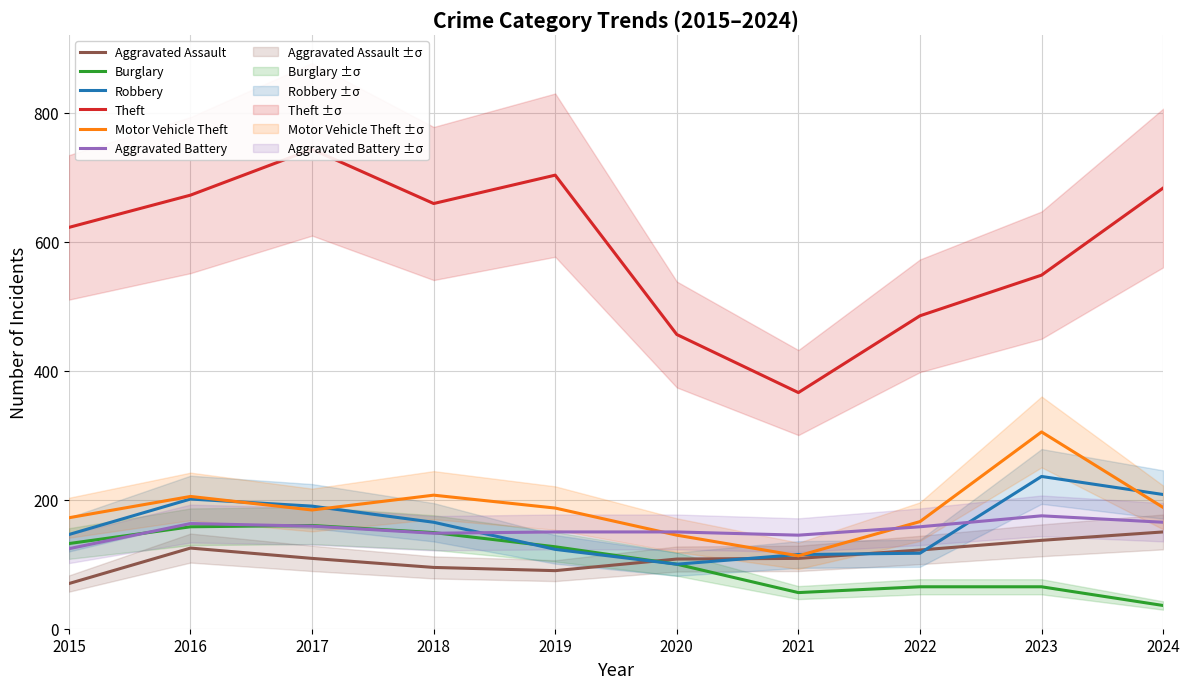

What is the value of the Motor Vehicle Theft point at the 1st from the left?

172